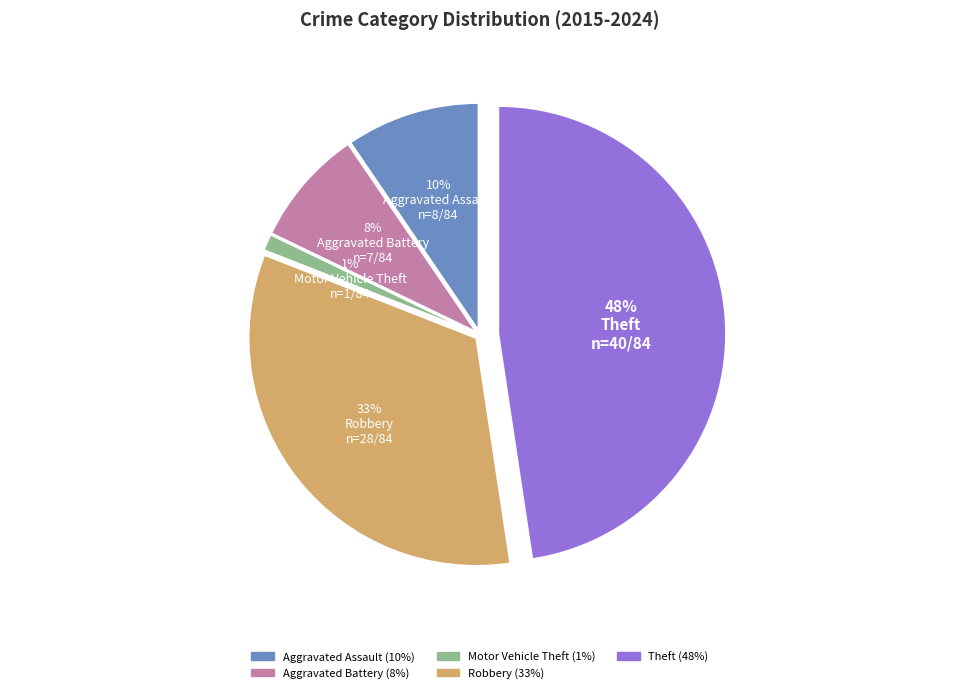

What percentage is the Aggravated Assault slice, to the nearest percent?

10%